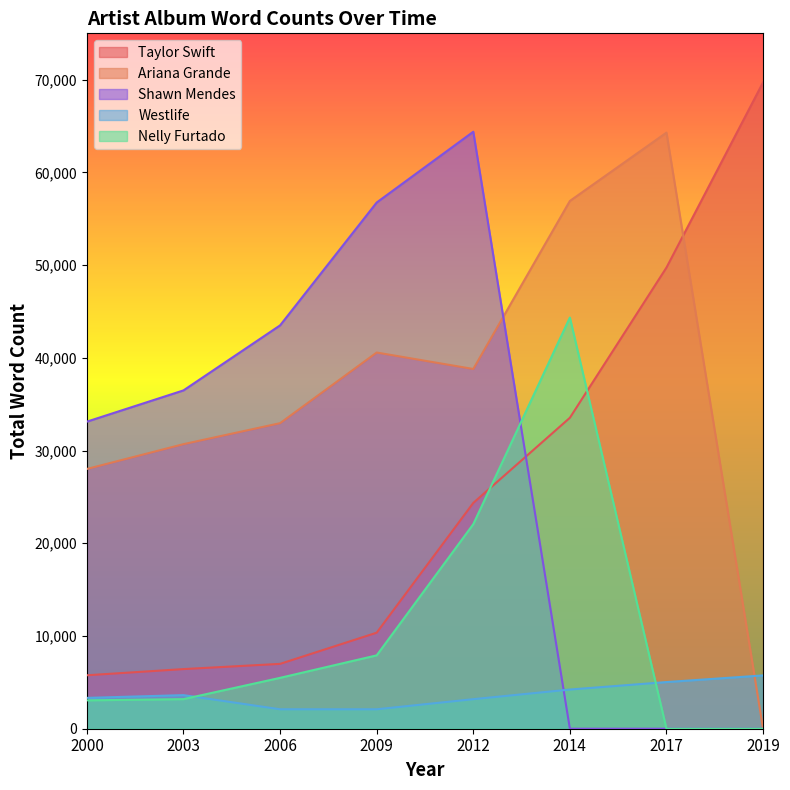

Which category has the highest value in the Westlife series?

2019